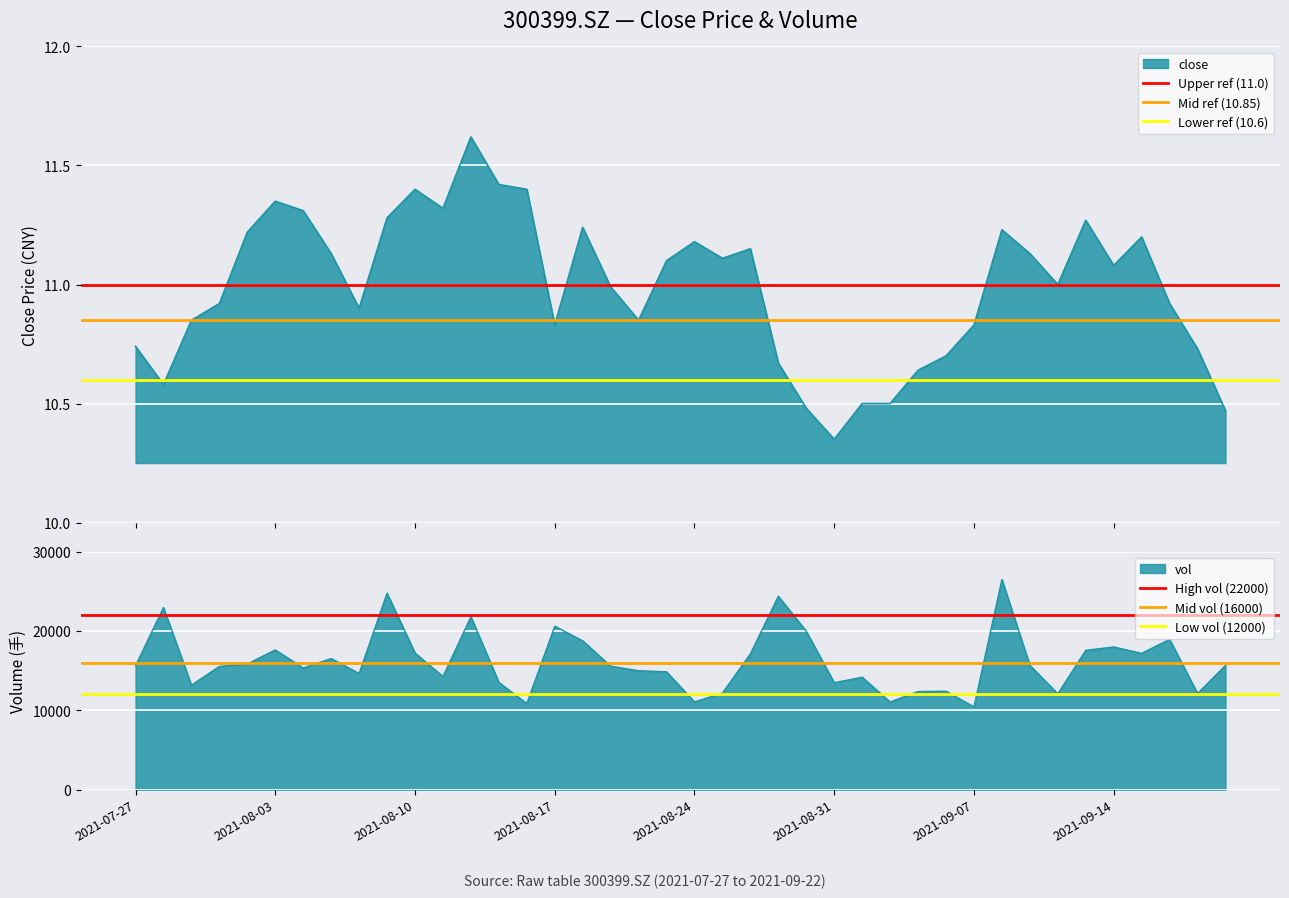

Is the value of Mid ref (10.85) at 2021-08-03 greater than the value of Mid vol (16000) at 2021-07-27?

No